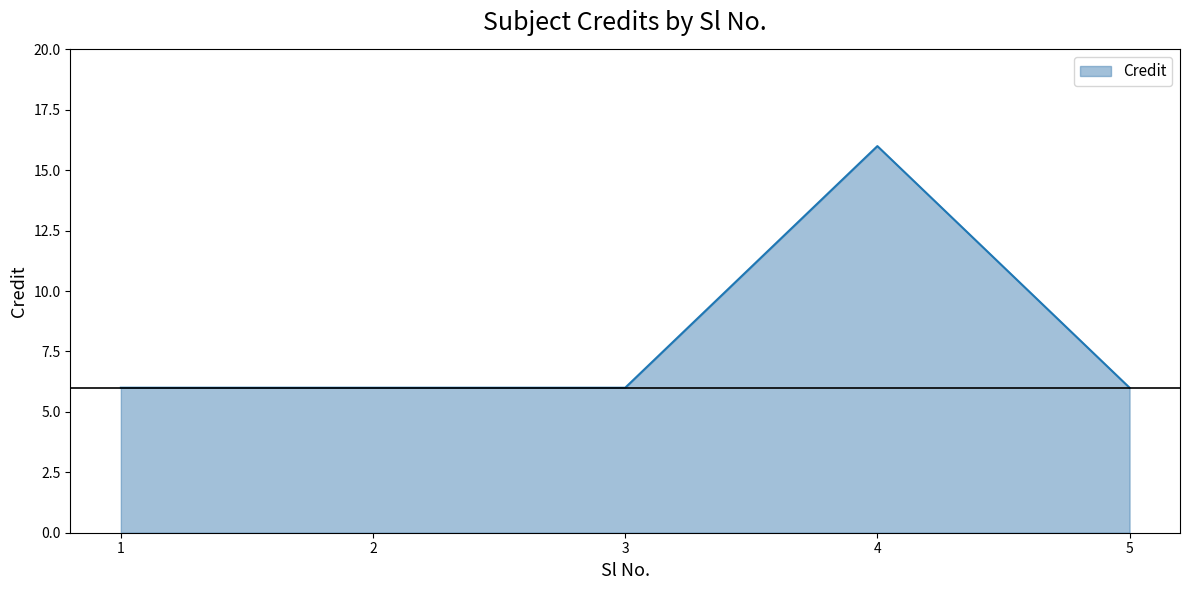

What is the approximate value at 5, to the nearest 5?

5